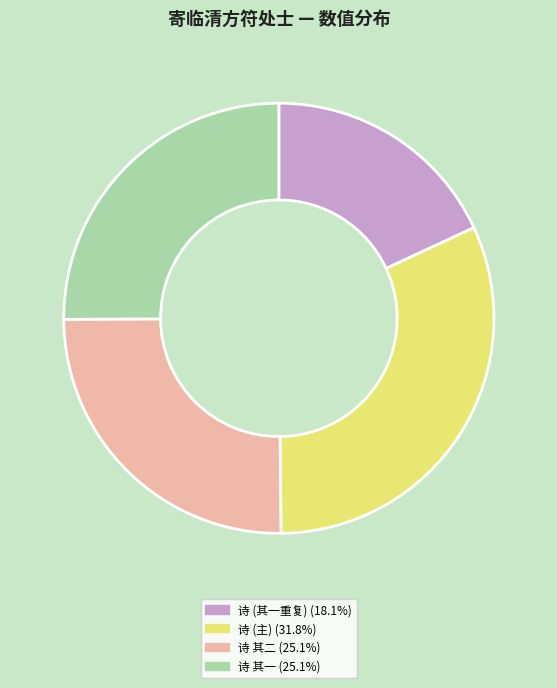

How many segments does this pie chart have?

4